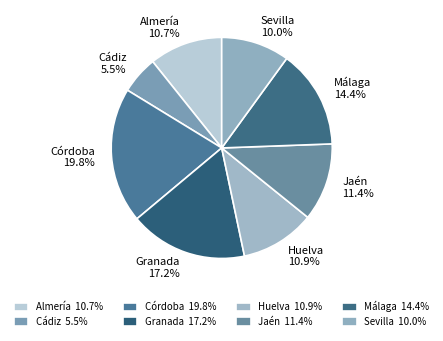

The Córdoba slice represents 11% of the pie. True or false?

False